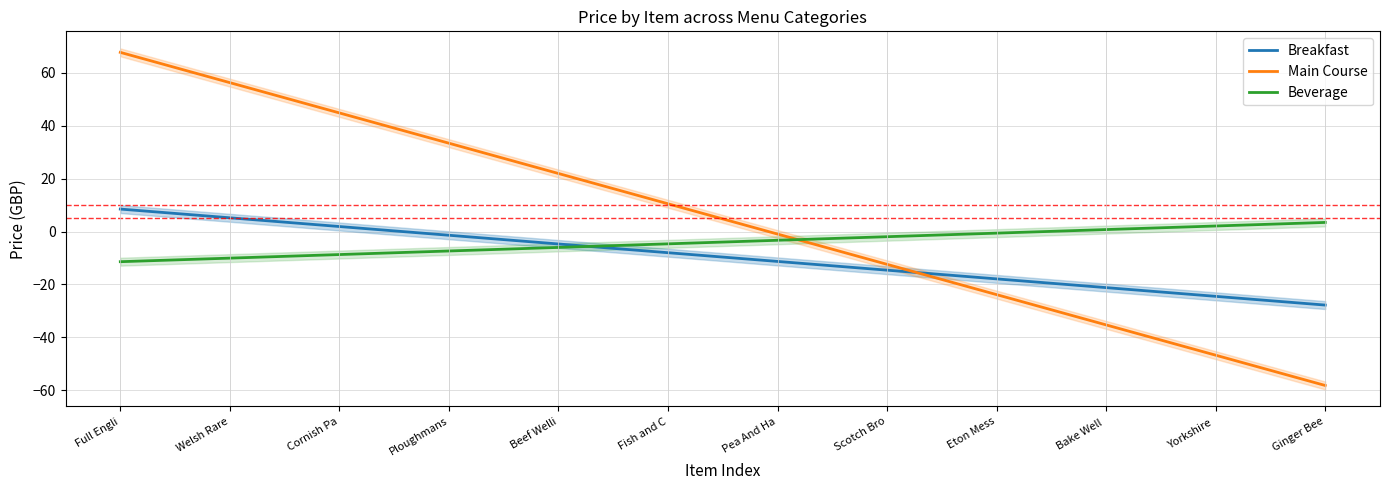

True or false: Beverage has more than 1 interior local peaks.

False